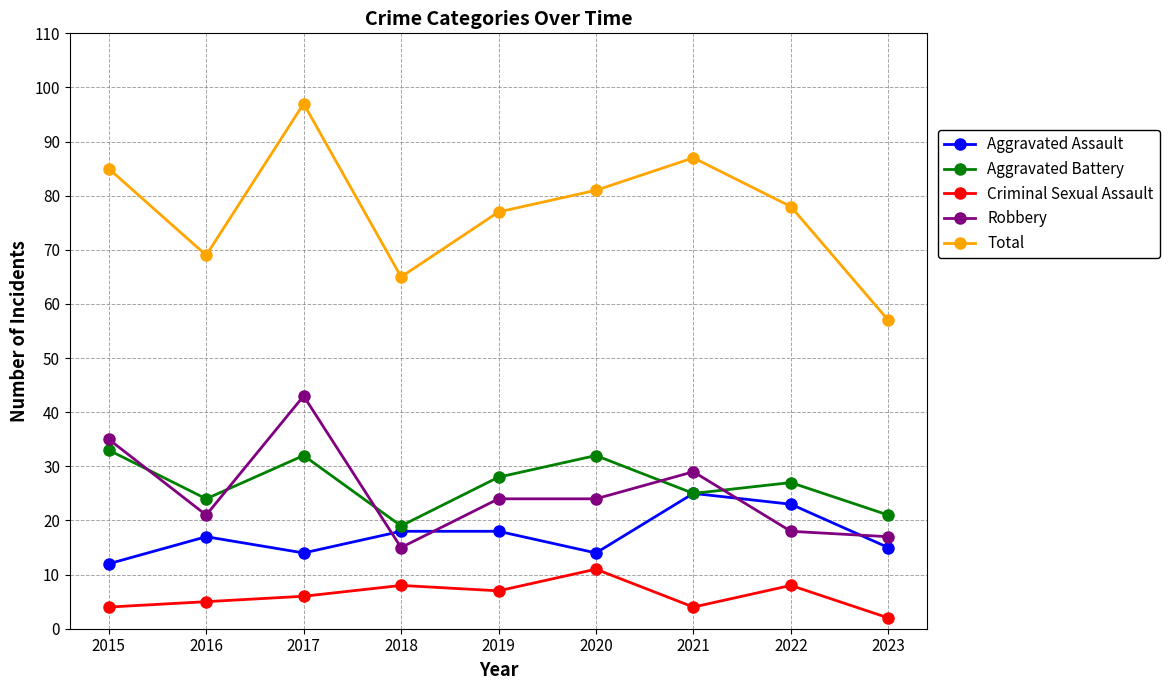

At which category does Robbery reach its first local peak?

2017